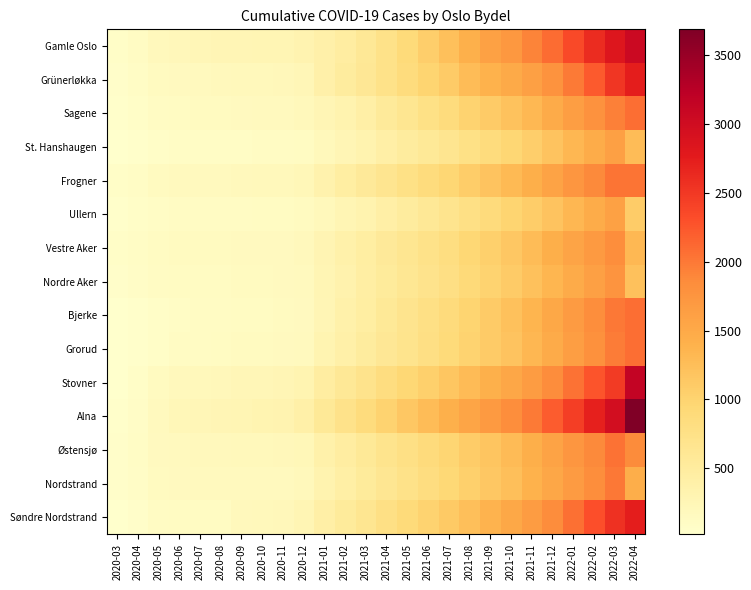

What is the maximum value shown in the chart?

3683